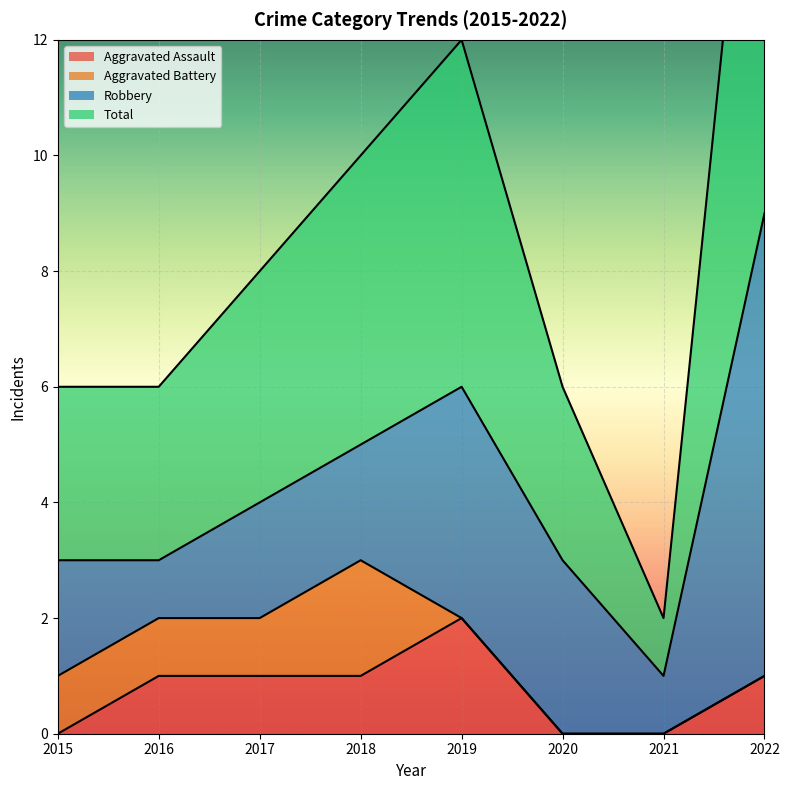

Which has a higher value, 2017 or 2016?

2017